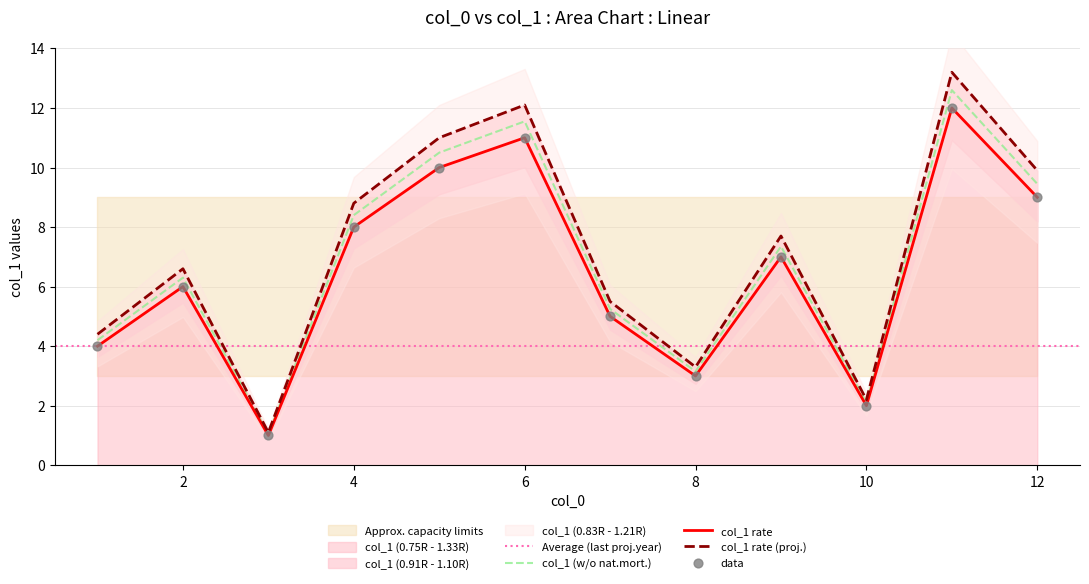

What is the change in value from 3 to 8?

+2